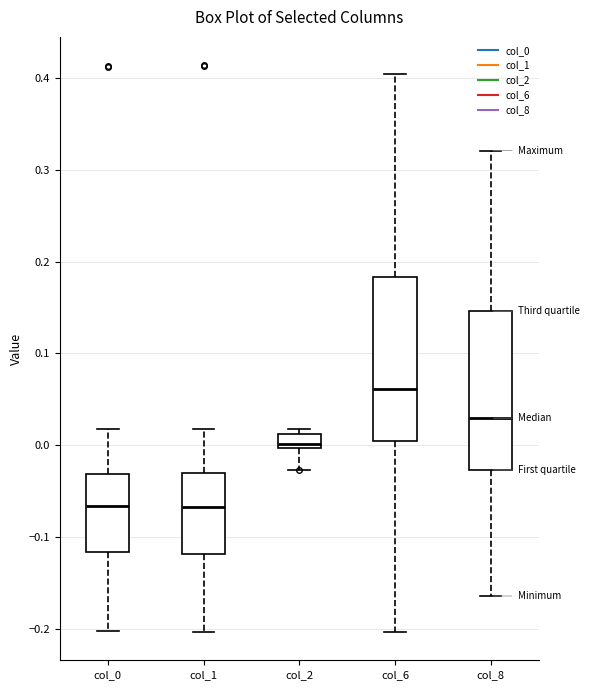

Reading left to right, transcribe this box plot: for each box, give where its median line is, the range the box spans, and where its two whiskers end, as read against the y-axis. The values are not printed on the chart, so give them approximately, as read against the axis.

col_0: median -0.07, box -0.12 to -0.03, whiskers -0.20 to 0.02
col_1: median -0.07, box -0.12 to -0.03, whiskers -0.20 to 0.02
col_2: median 0.00 (just above the box's lower edge), box 0.00 to 0.01, whiskers -0.03 to 0.02
col_6: median 0.06, box 0.00 to 0.18, whiskers -0.20 to 0.40
col_8: median 0.03, box -0.03 to 0.15, whiskers -0.16 to 0.32